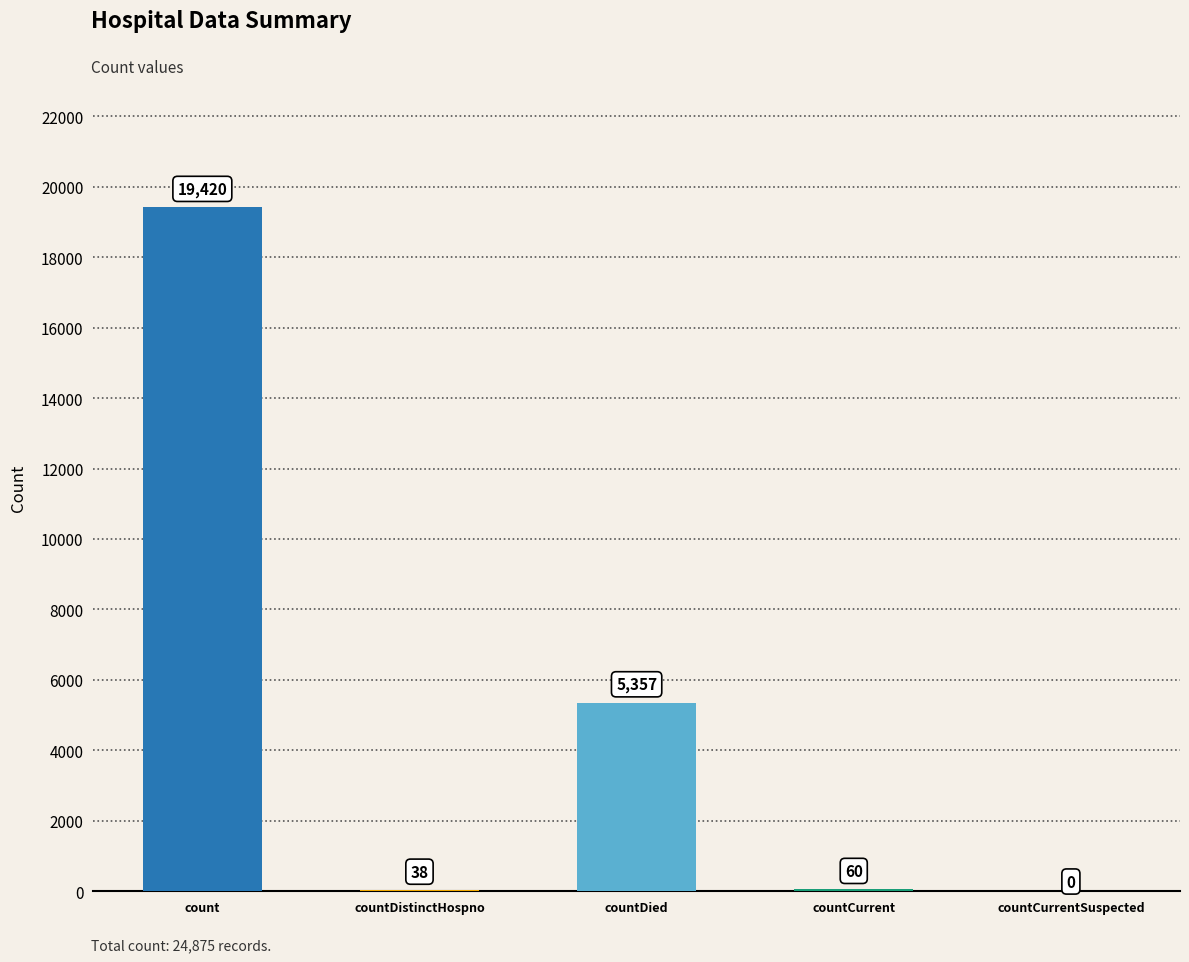

What position from the right is count?

5